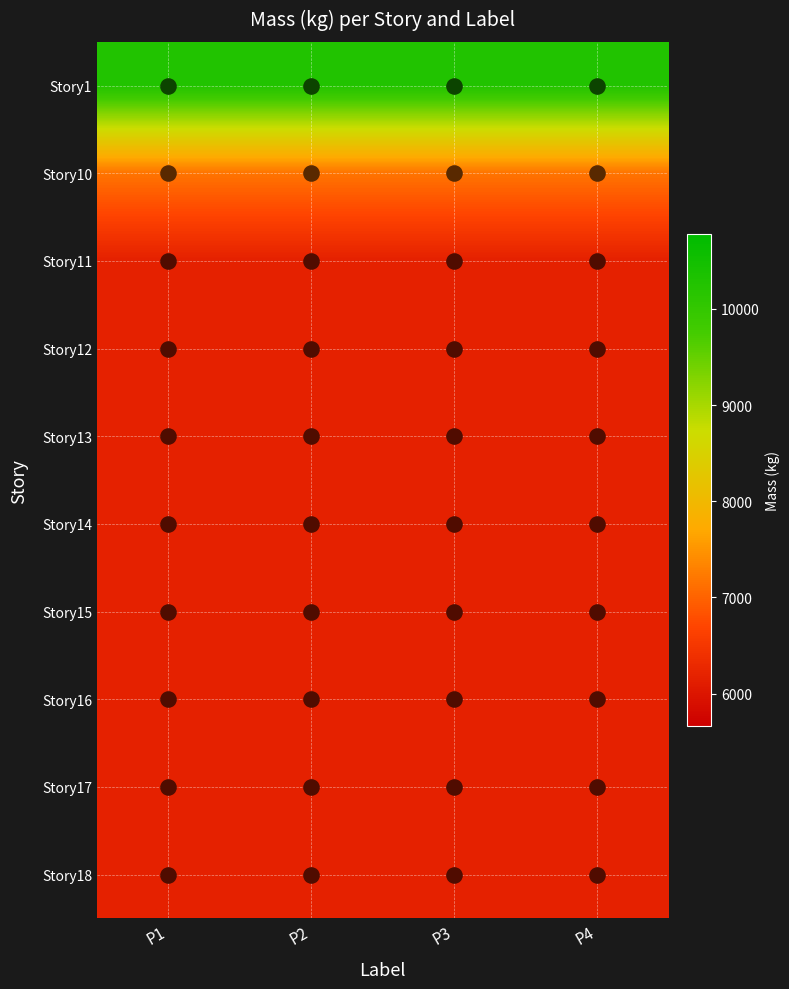

What is the difference between the highest and lowest values at P2?

4110.1